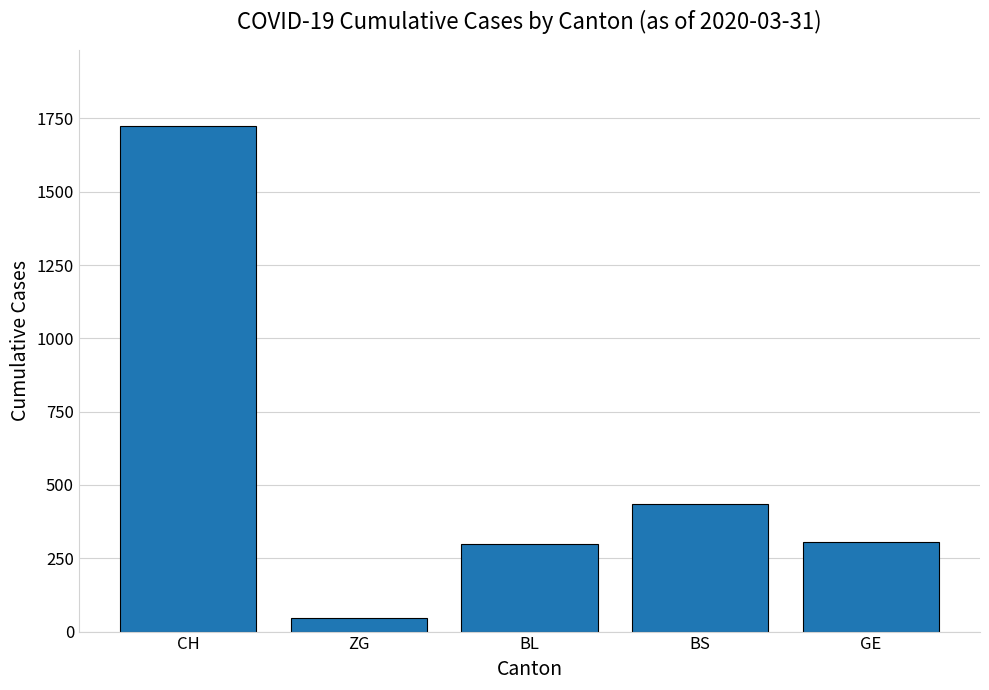

Which category has the lowest value across all series?

ZG